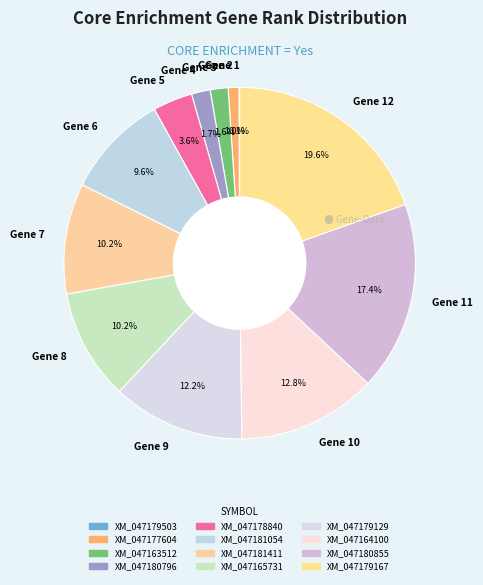

Approximately how many times larger is the value at Gene 5 compared to Gene 7?

0.4